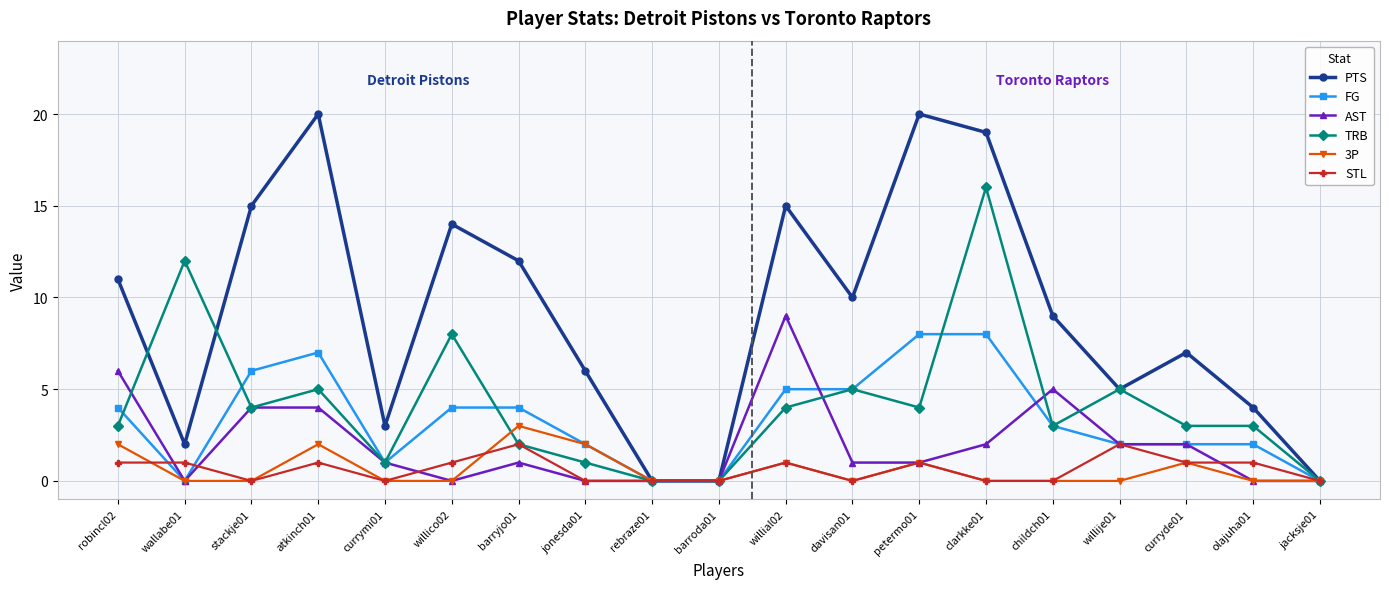

True or false: 3P has more than 0 interior local peaks.

True